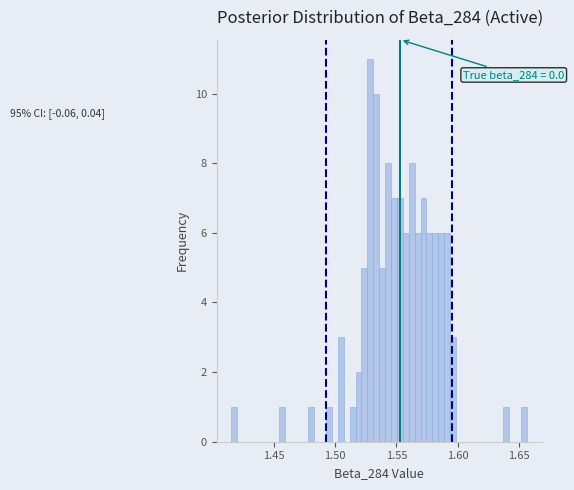

Around what value on the x-axis is the tallest bar? Give the approximate position of its centre, as read against the axis.

1.530